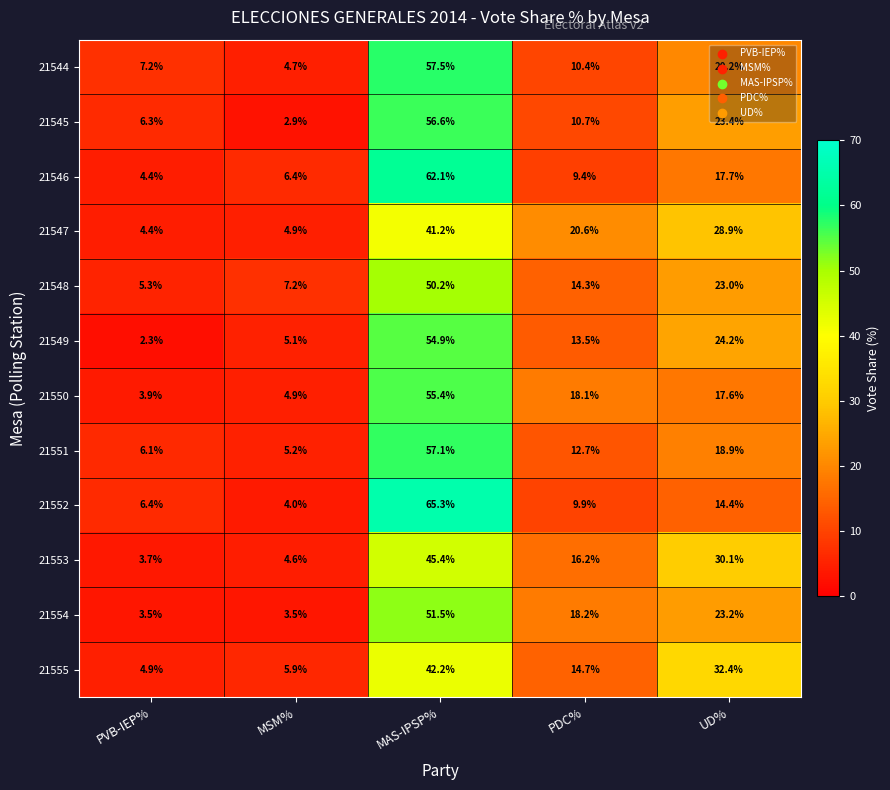

What is the approximate value of 21550 at PDC%?

18.1